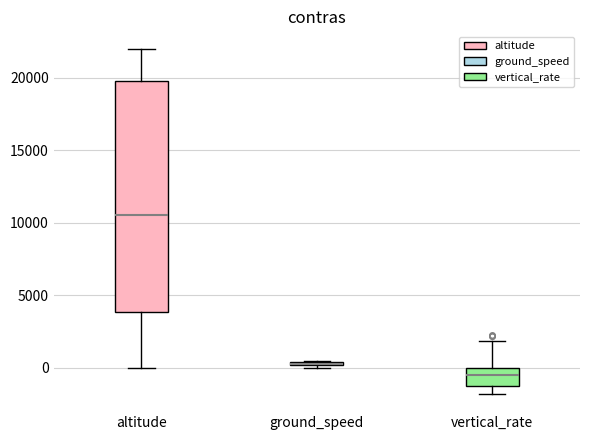

Where does the median line of the box for vertical_rate sit on the y-axis? The values are not printed on the chart, so give them approximately, as read against the axis.

-500